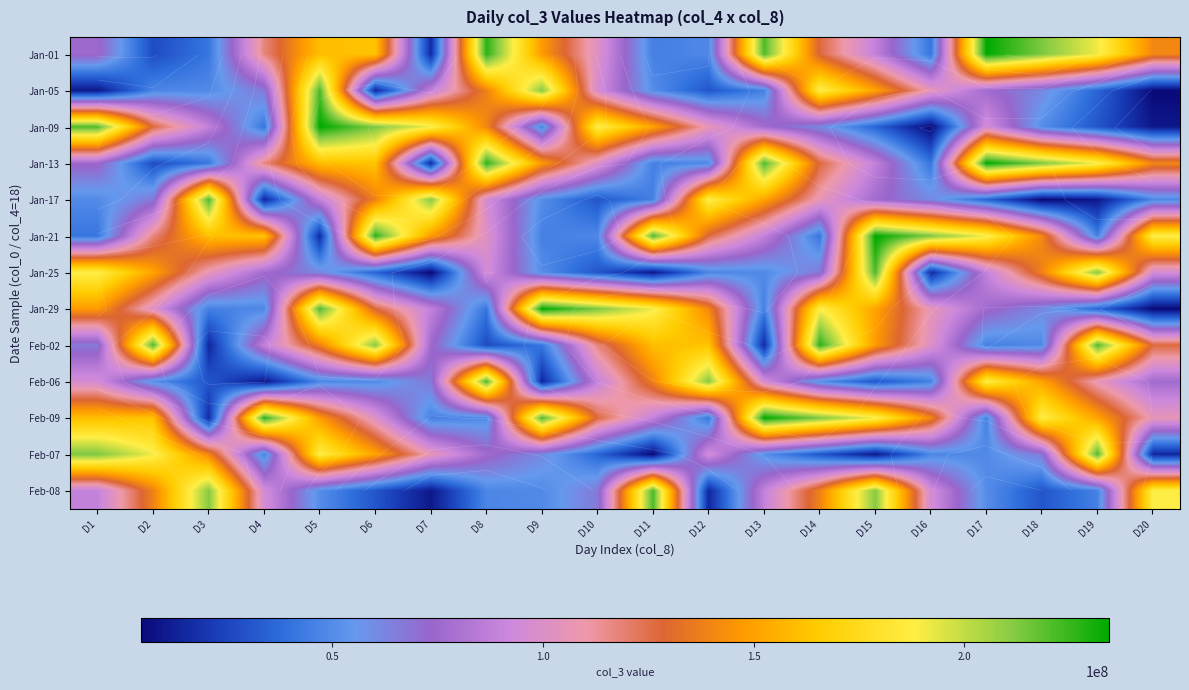

What is the approximate value of Jan-29 at D1?

147720896